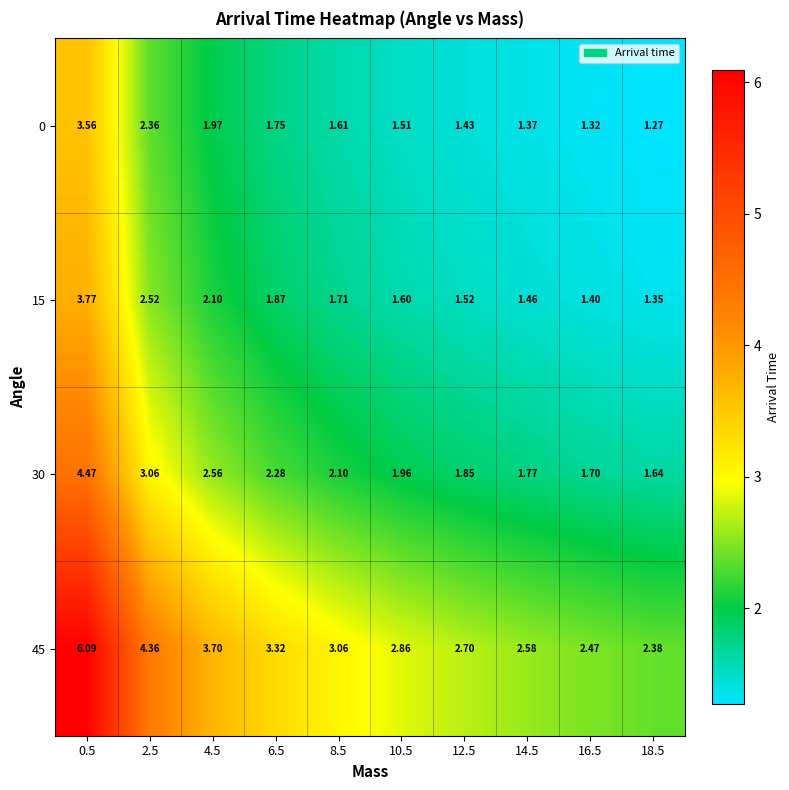

Rank the series at 14.5 from highest to lowest value.

45, 30, 15, 0